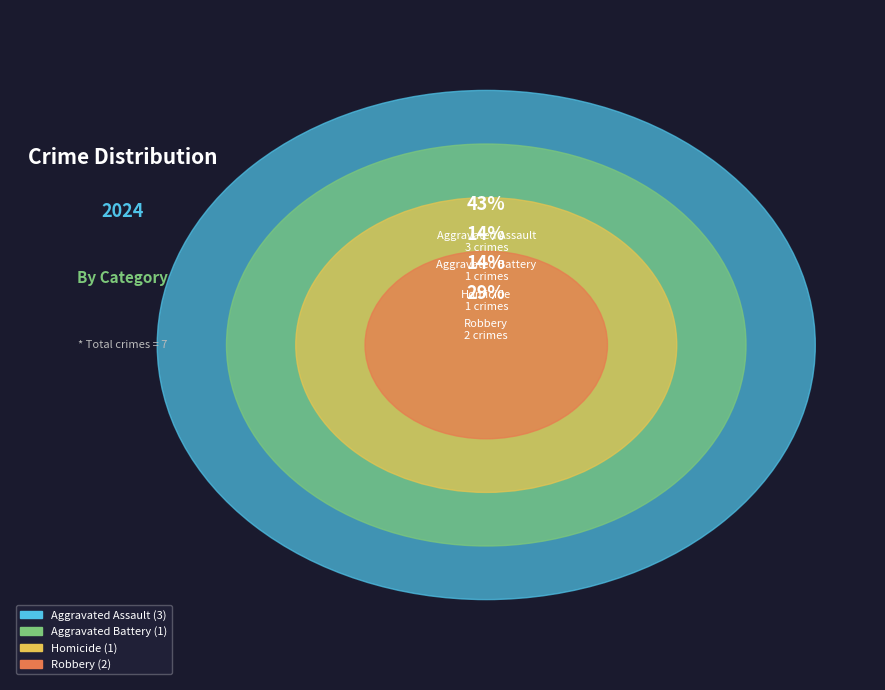

Between Aggravated Battery and Robbery, which is larger?

Robbery